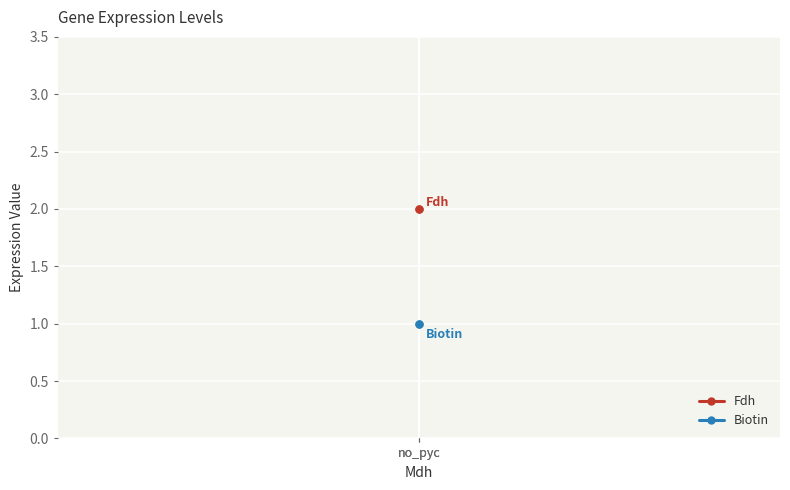

Is the value of Biotin at no_pyc greater than the value of Fdh at no_pyc?

No